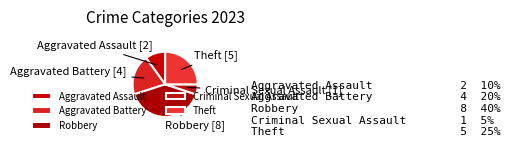

Does Aggravated Assault represent more than half of the total?

No